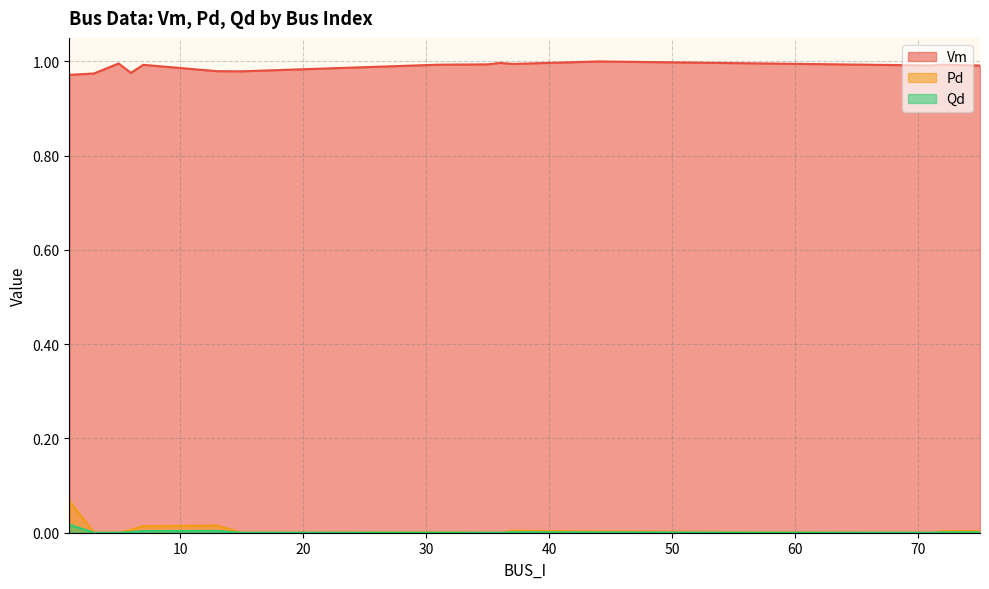

Reading left to right, what are all the values shown in this chart?

Vm: 1.0	1.0	1.0	1.0	1.0	1.0	1.0	1.0	1.0	1.0	1.0	1.0	1.0	1.0	1.0
Pd: 0.1	0.0	0.0	0.0	0.0	0.0	0.0	0.0	0.0	0.0	0.0	0.0	0.0	0.0	0.0
Qd: 0.0	0.0	0.0	0.0	0.0	0.0	0.0	0.0	0.0	0.0	0.0	0.0	0.0	0.0	0.0